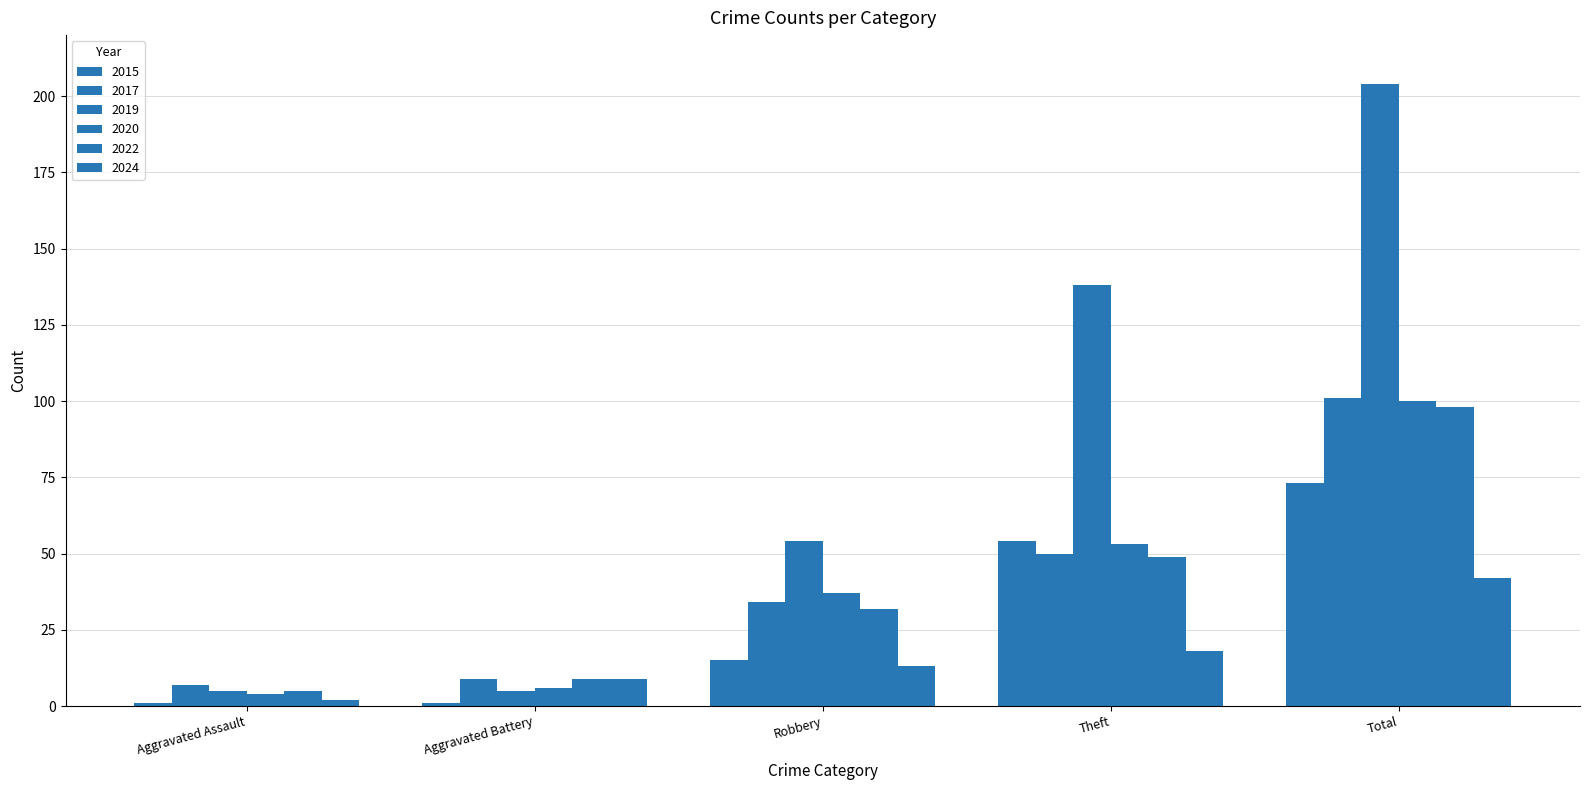

What is the difference between the 2020 values at Robbery and Aggravated Battery?

31